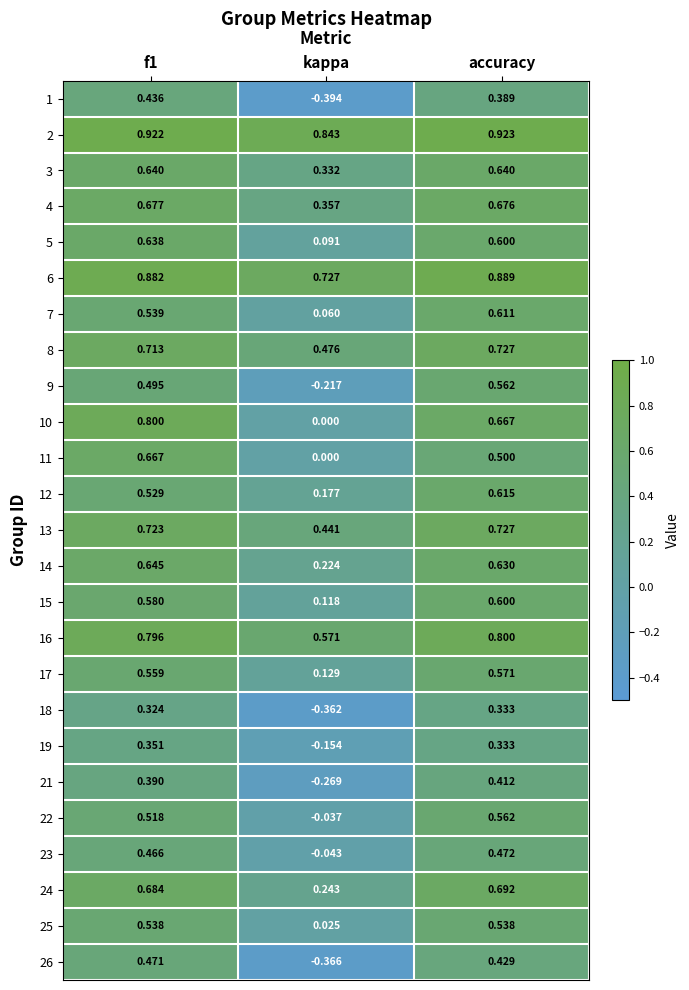

At which label is 7 closest to 0?

kappa